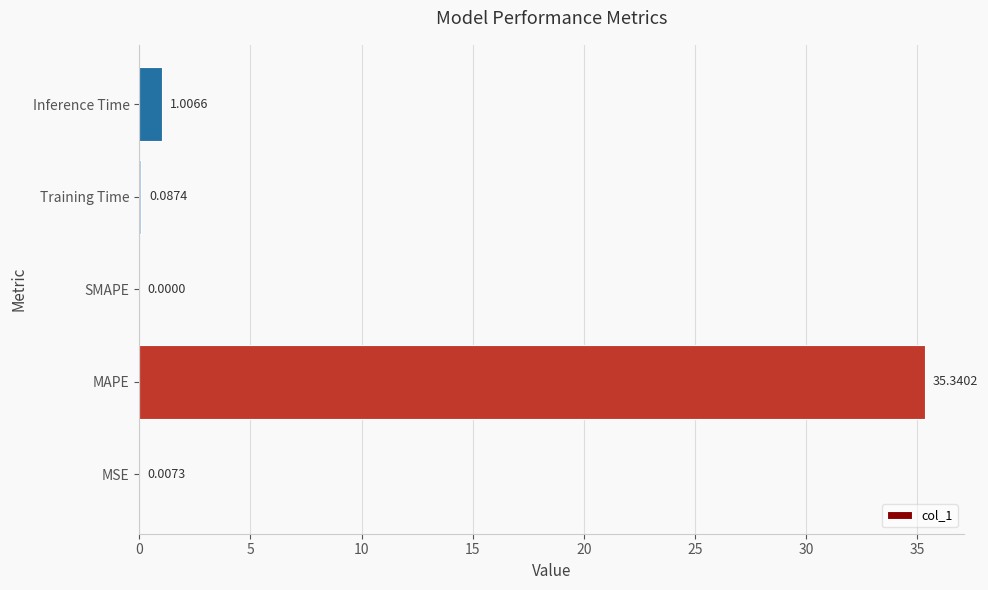

At which label is the value closest to 17?

Inference Time